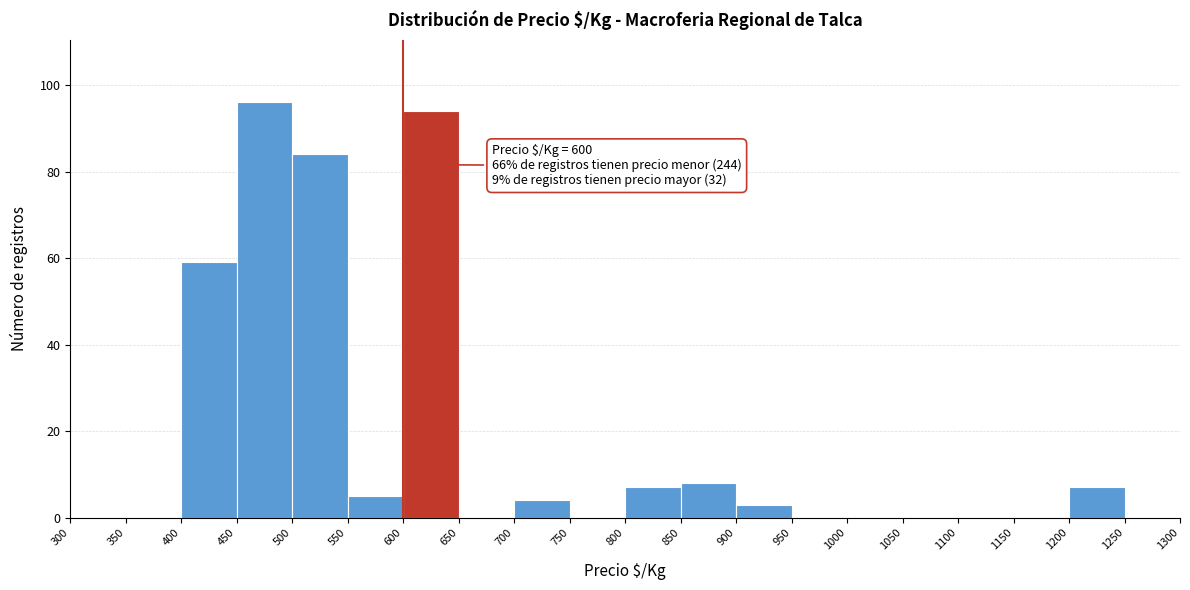

Which range on the x-axis has the tallest bar?

450 to 500